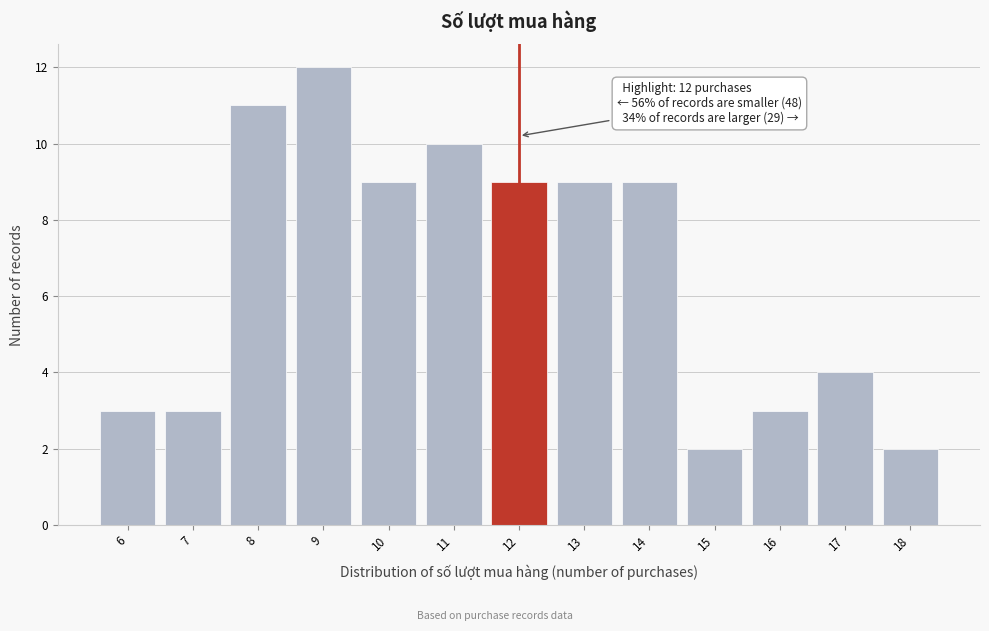

Which range on the x-axis has the tallest bar?

8.5 to 9.5